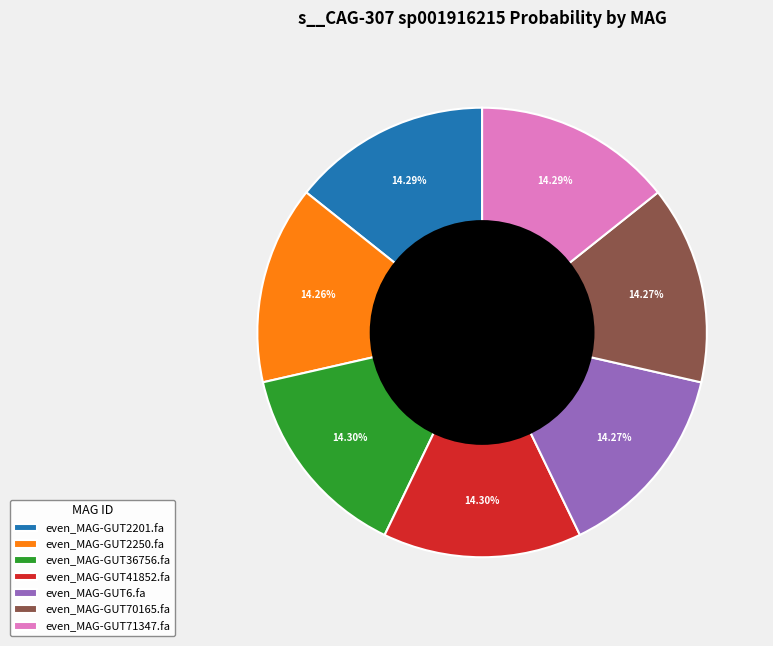

The even_MAG-GUT36756.fa slice represents 2% of the pie. True or false?

False